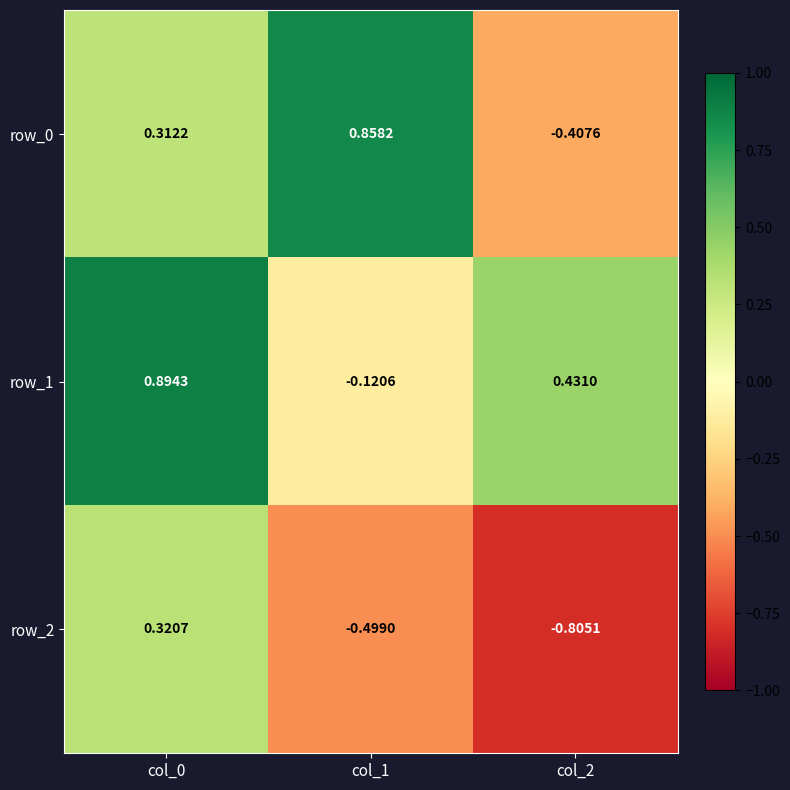

How many positive values does the row_1 series have?

2